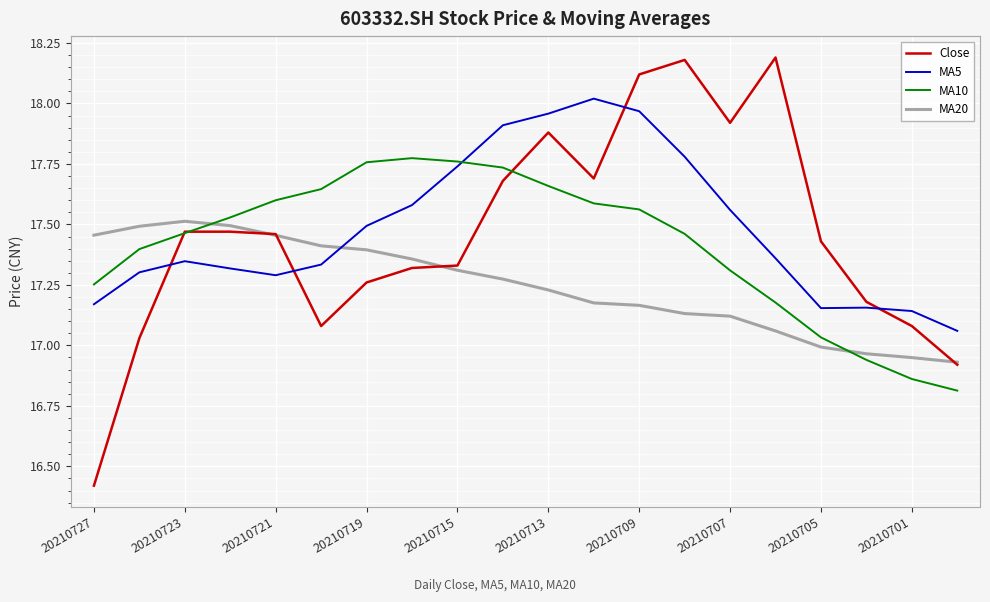

Rank the series by their maximum value, from lowest to highest.

MA20, MA10, MA5, Close